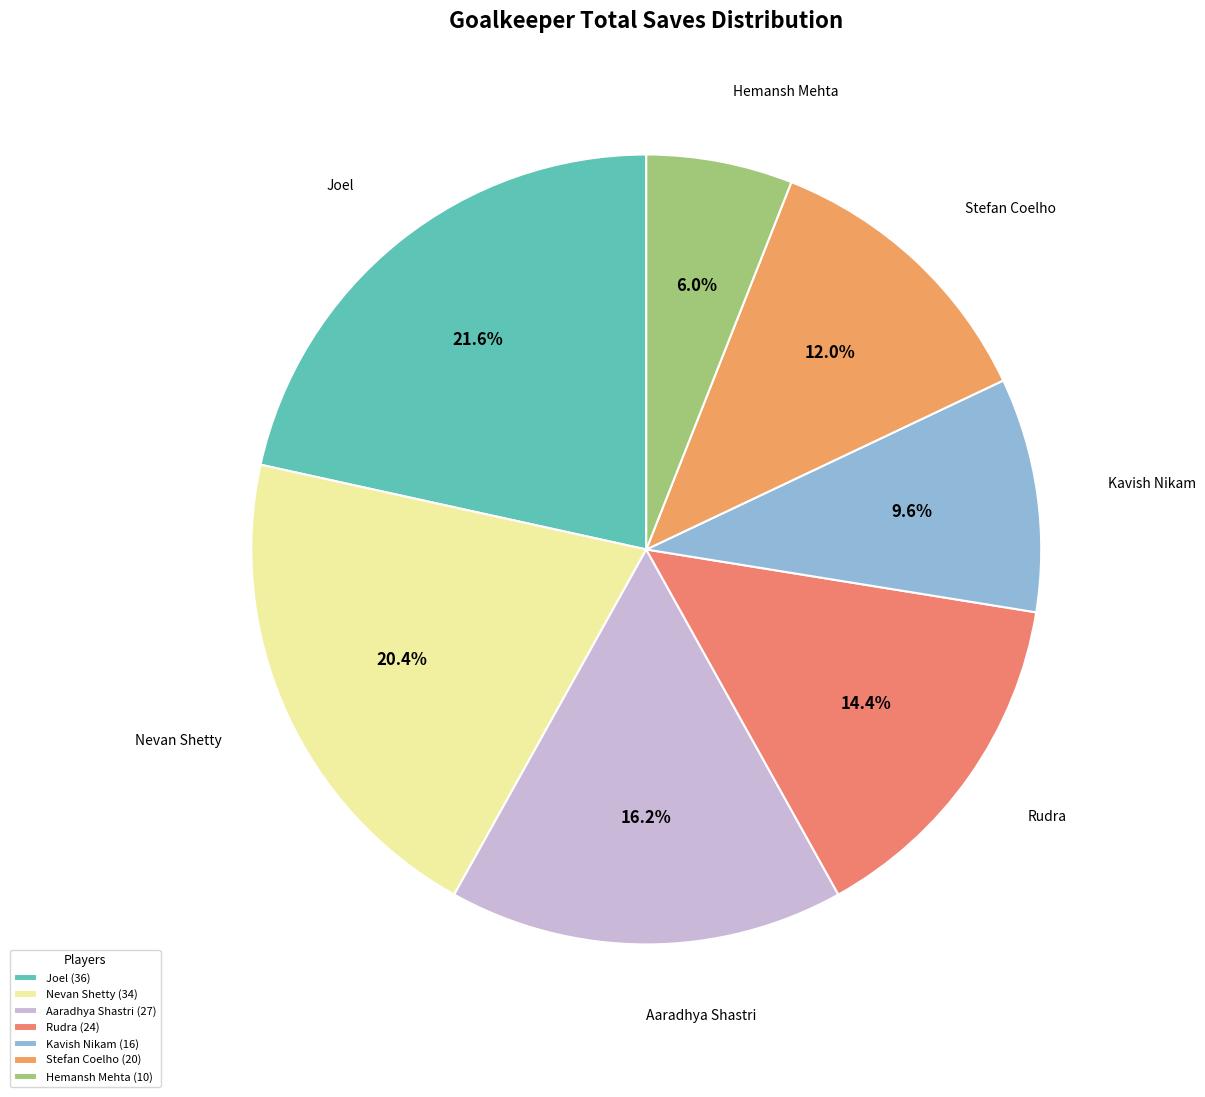

Does any single category account for the majority?

No